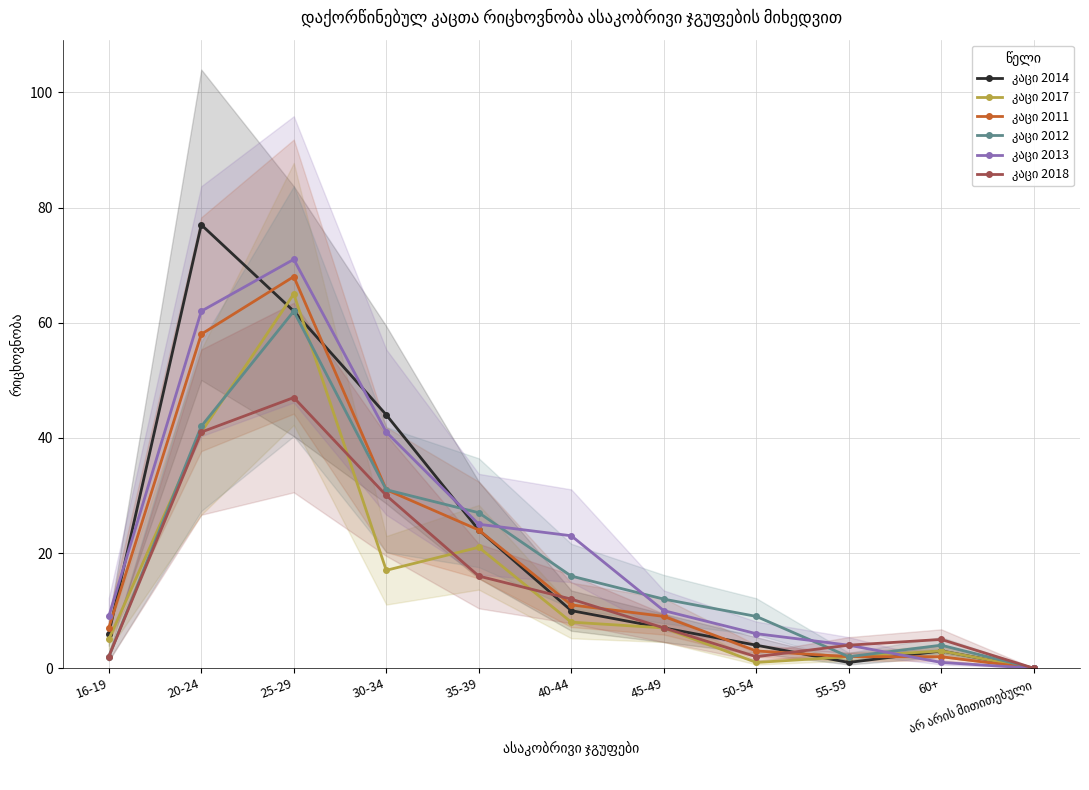

How many times do კაცი 2012 and კაცი 2017 cross each other?

3